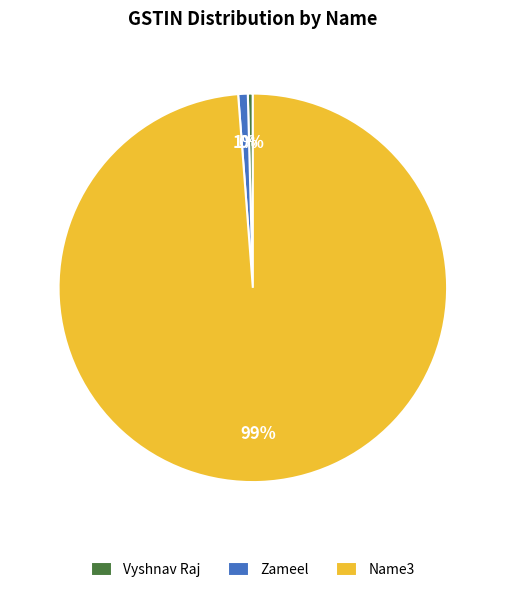

Which slice is the largest?

Name3